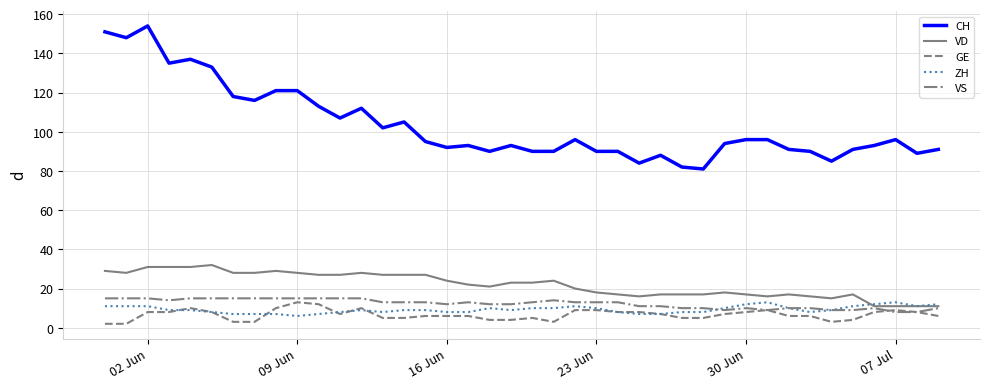

Which series has the largest total across all categories?

CH